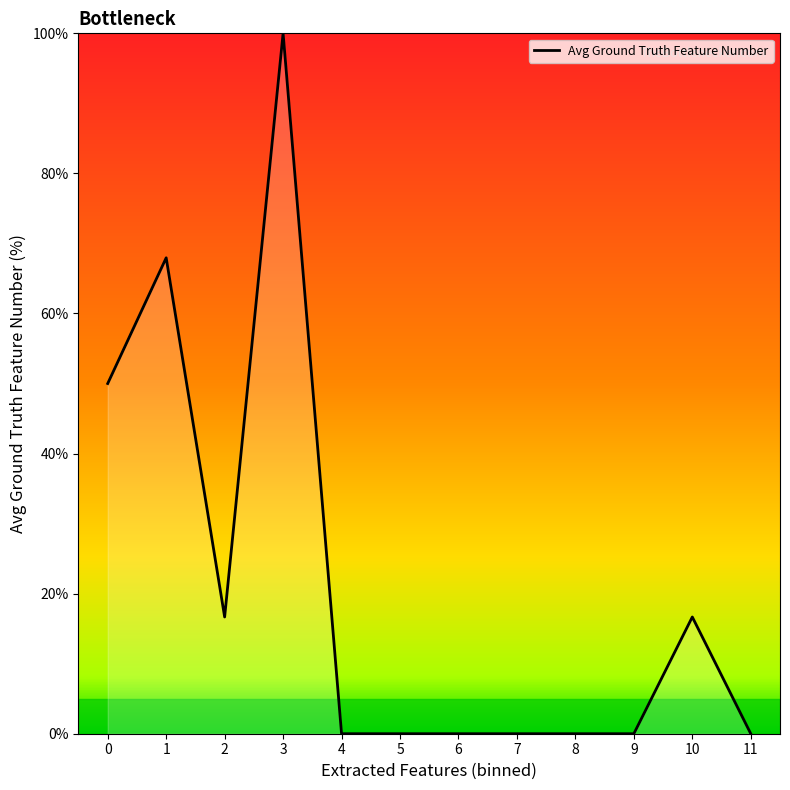

What is the maximum value shown in the chart?

100.0